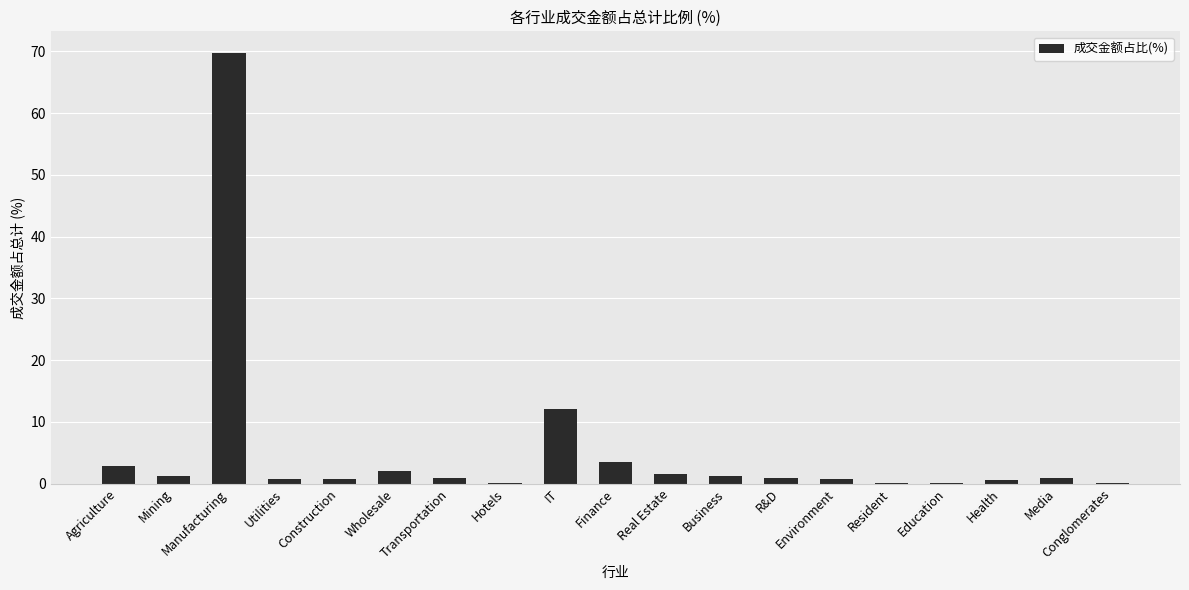

Which has a higher value, Finance or Manufacturing?

Manufacturing